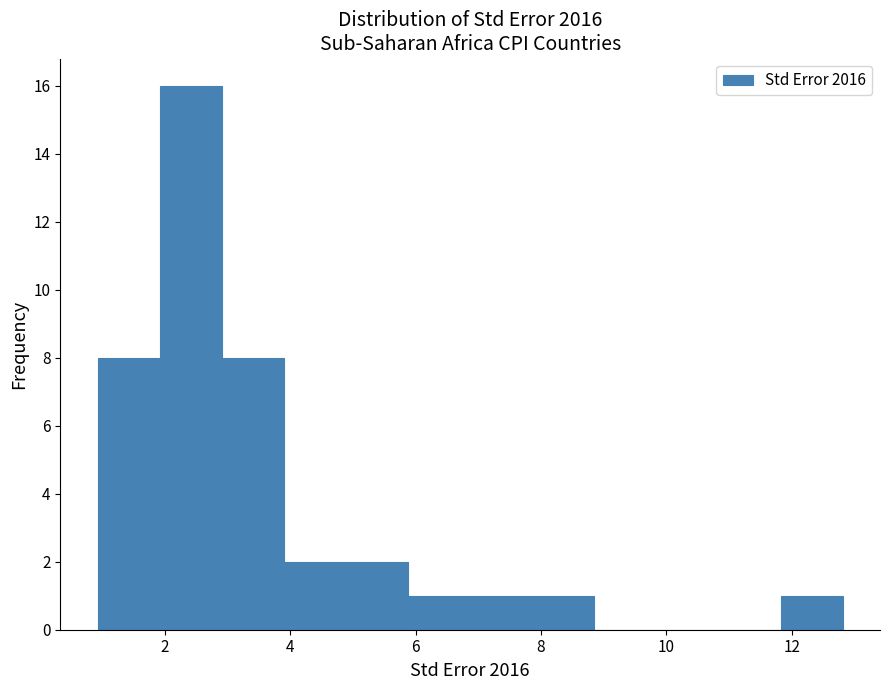

Reading left to right, transcribe this chart: for each bar, give the range it covers on the x-axis and its height. Neither the bar edges nor the heights are printed on the chart, so give them approximately, as read against the axes.

1.0 to 2.0: 8
2.0 to 3.0: 16
3.0 to 4.0: 8
4.0 to 4.8: 2
4.8 to 5.8: 2
5.8 to 6.8: 1
6.8 to 7.8: 1
7.8 to 8.8: 1
8.8 to 9.8: 0
9.8 to 10.8: 0
10.8 to 11.8: 0
11.8 to 12.8: 1